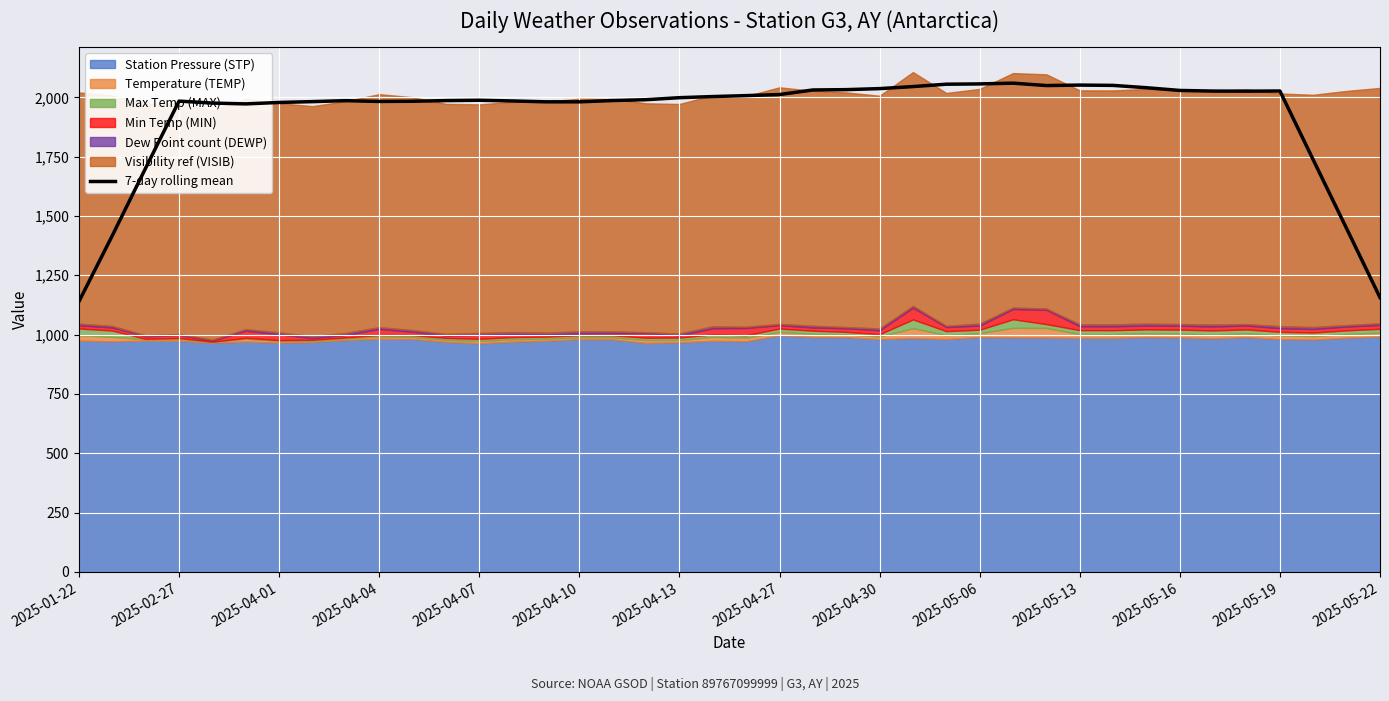

What is the lowest value of the 7-day rolling mean series?

1139.4